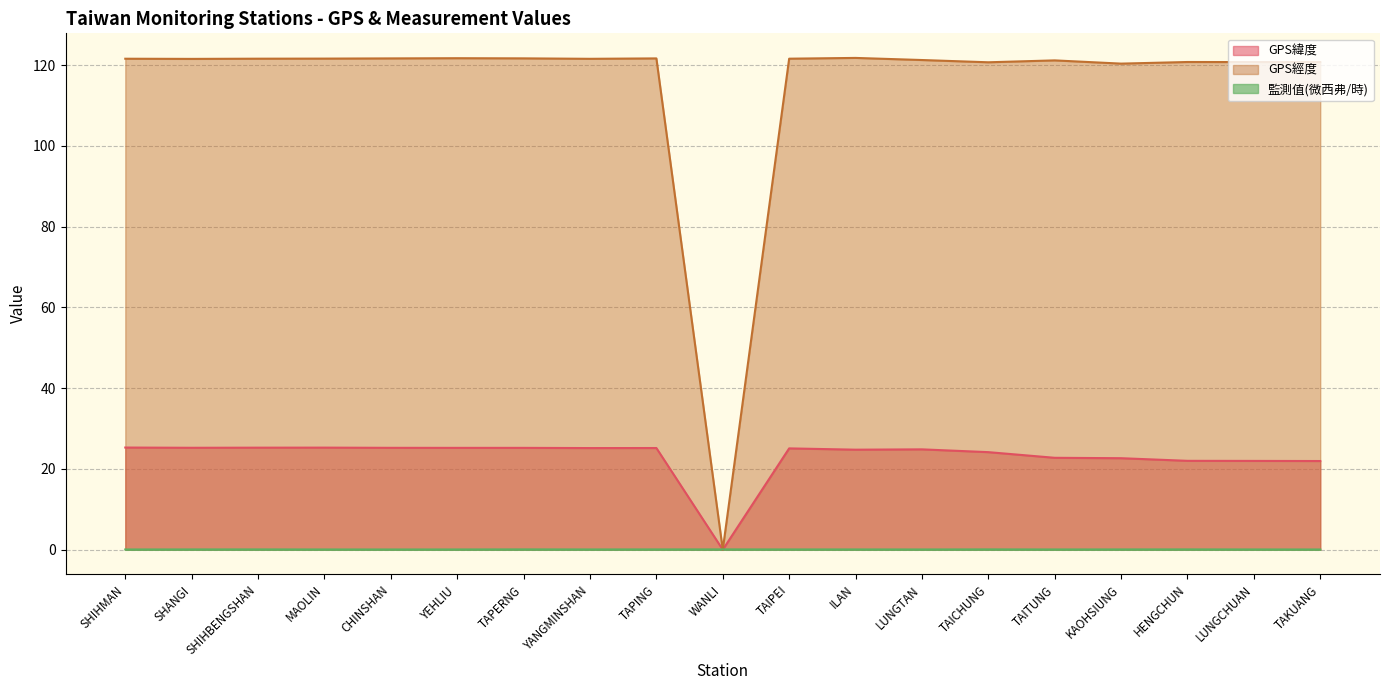

The value of 監測值(微西弗/時) at KAOHSIUNG is 0.1. True or false?

True